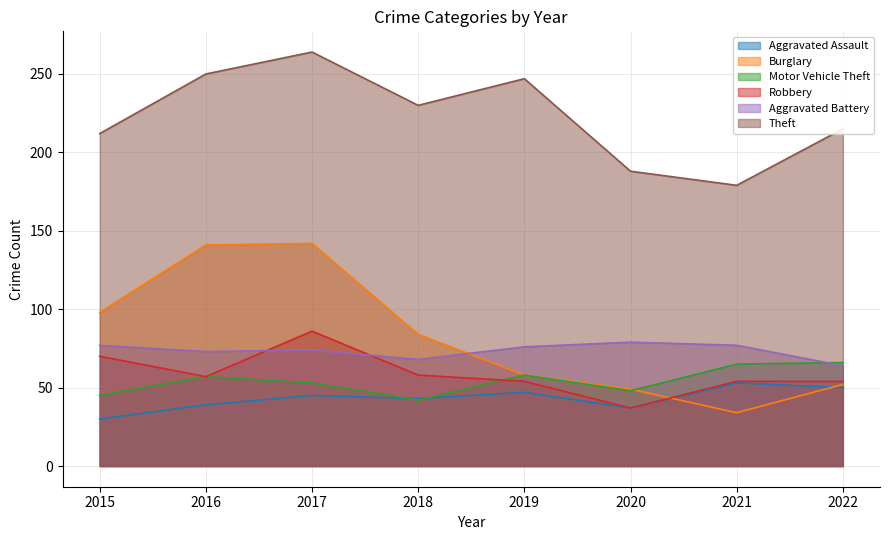

Count the number of data series in this chart.

6